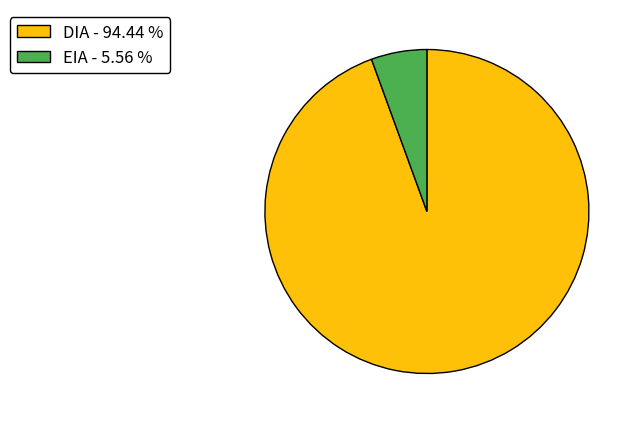

Which category has the biggest portion of the pie?

DIA